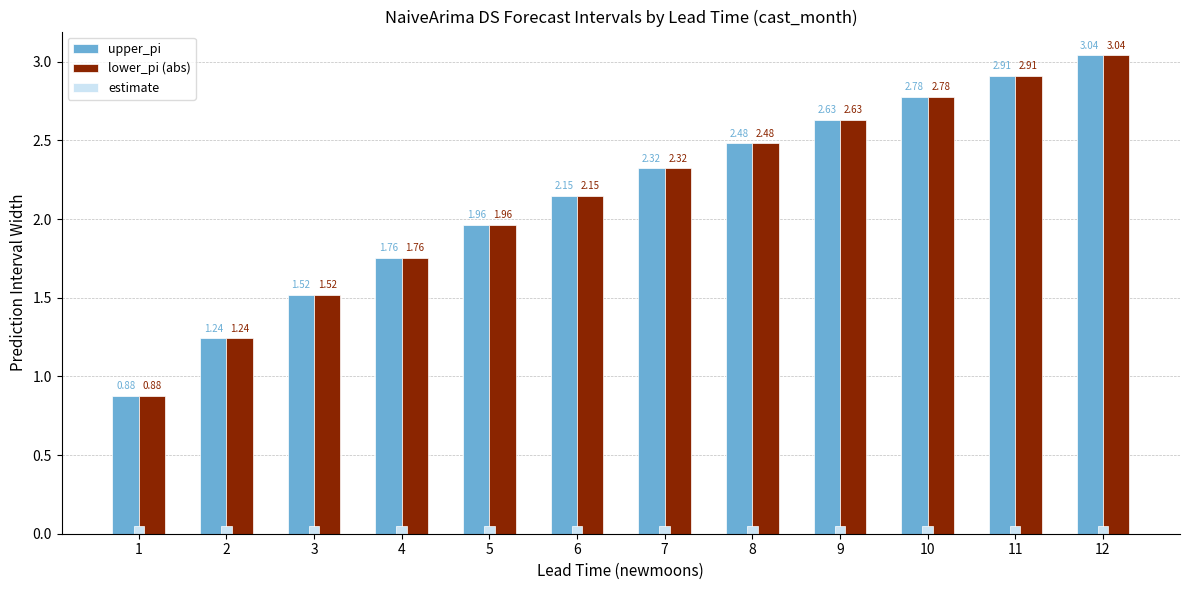

List the labels in order of lower_pi (abs) value, smallest first.

1, 2, 3, 4, 5, 6, 7, 8, 9, 10, 11, 12